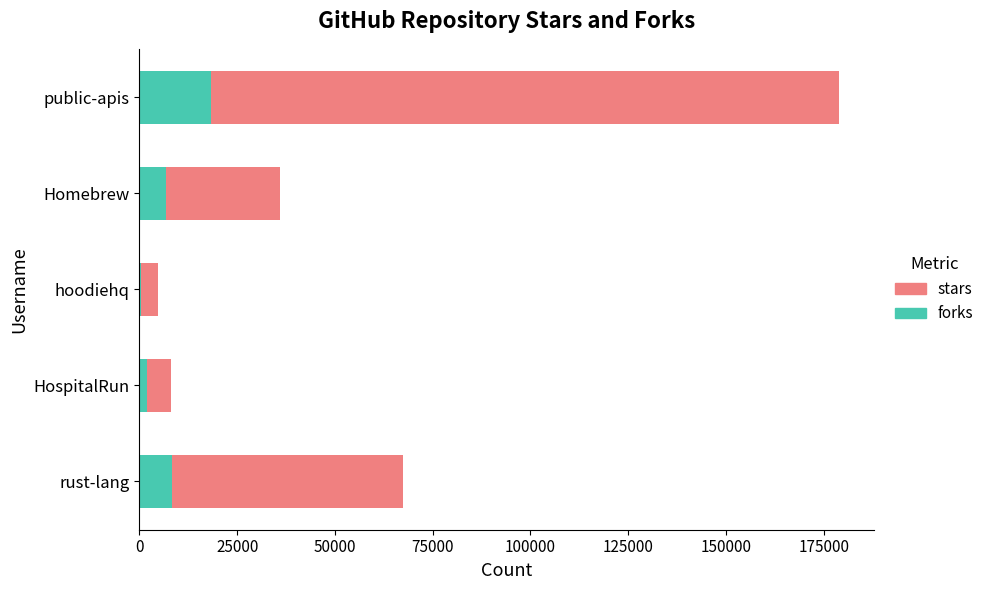

Which category has the highest value in the forks series?

public-apis